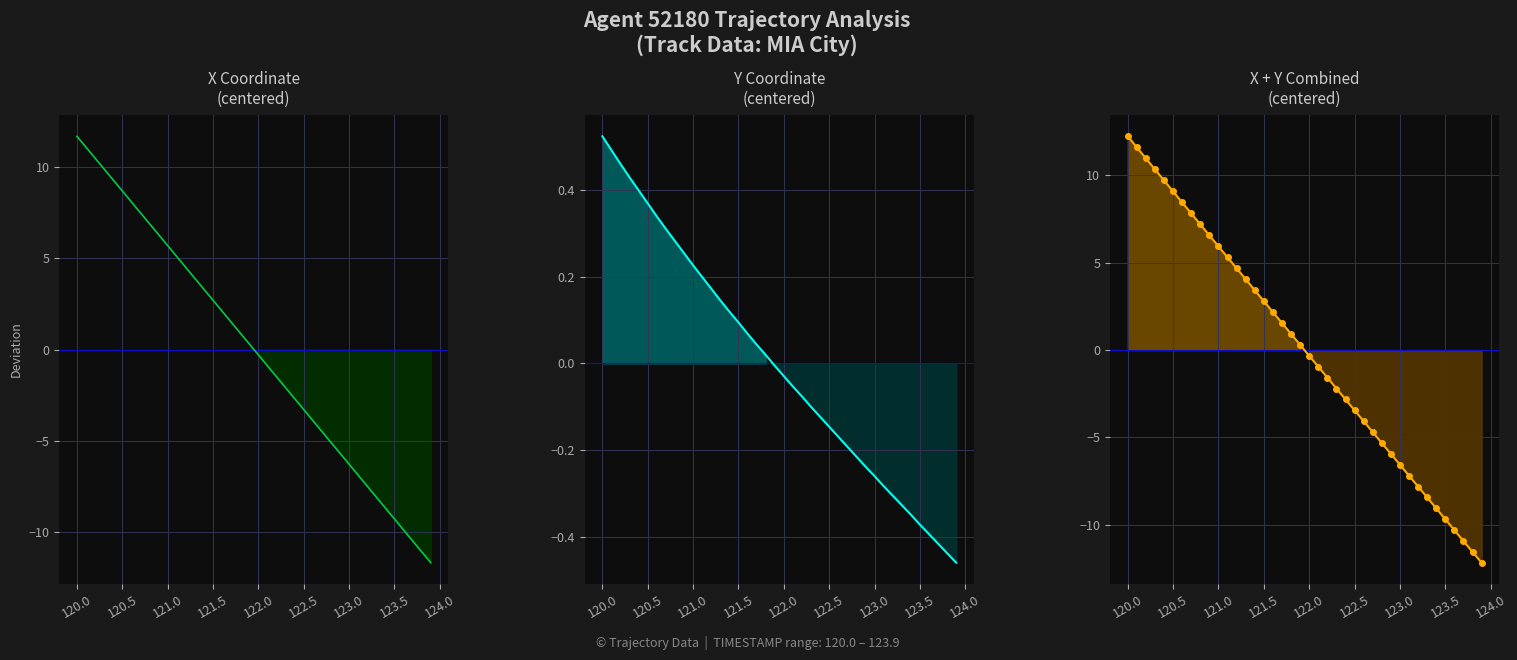

Is the value of X_line at 31 greater than the value of Y_line at 120.5?

No